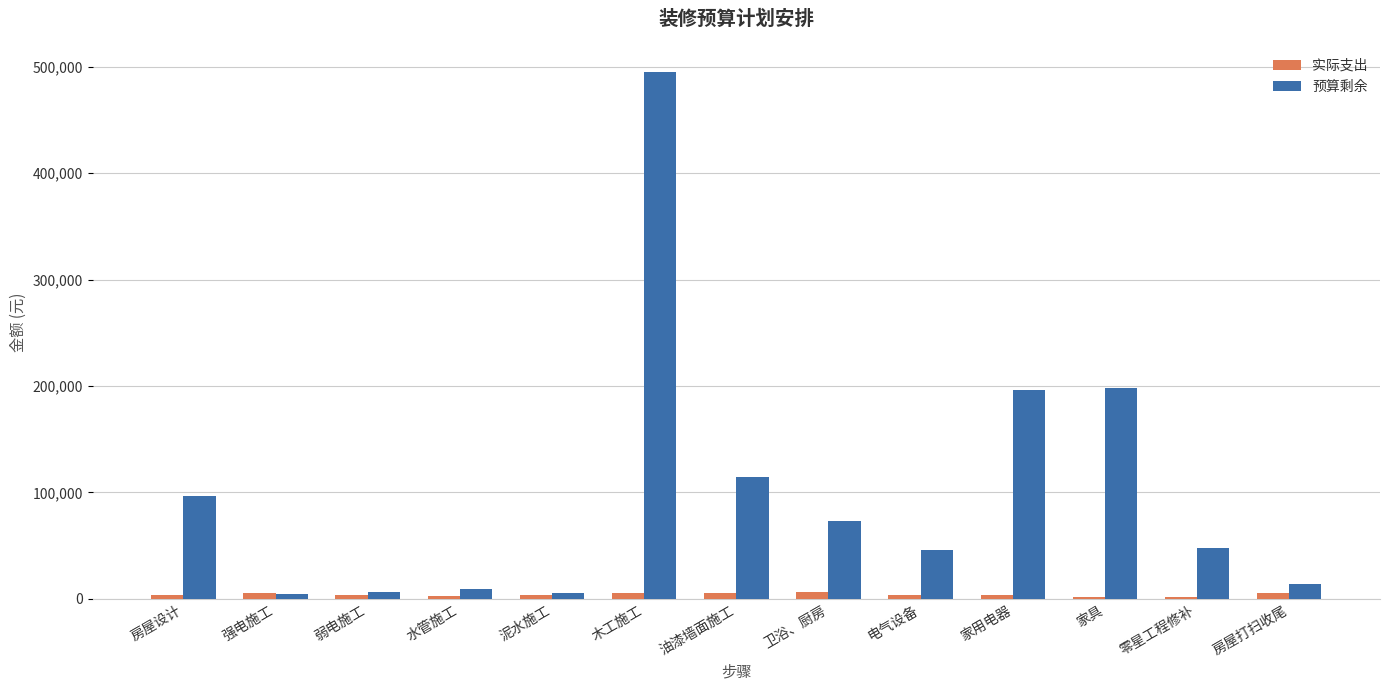

What value does the 实际支出 series have at 房屋打扫收尾, to the nearest 100?

5800